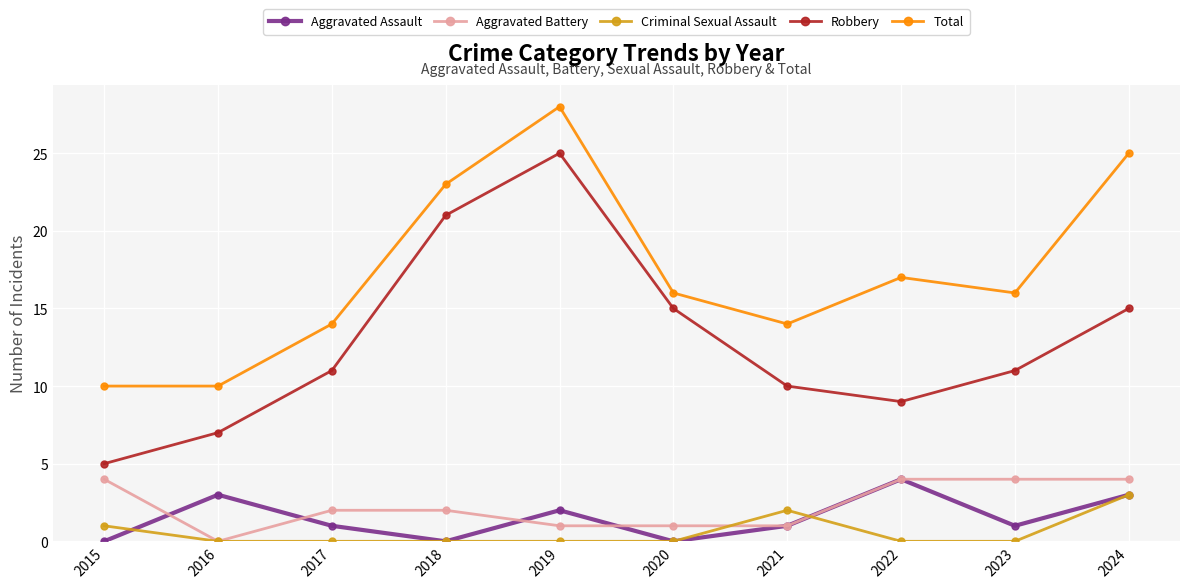

Where is Total nearest to the value 19?

2022